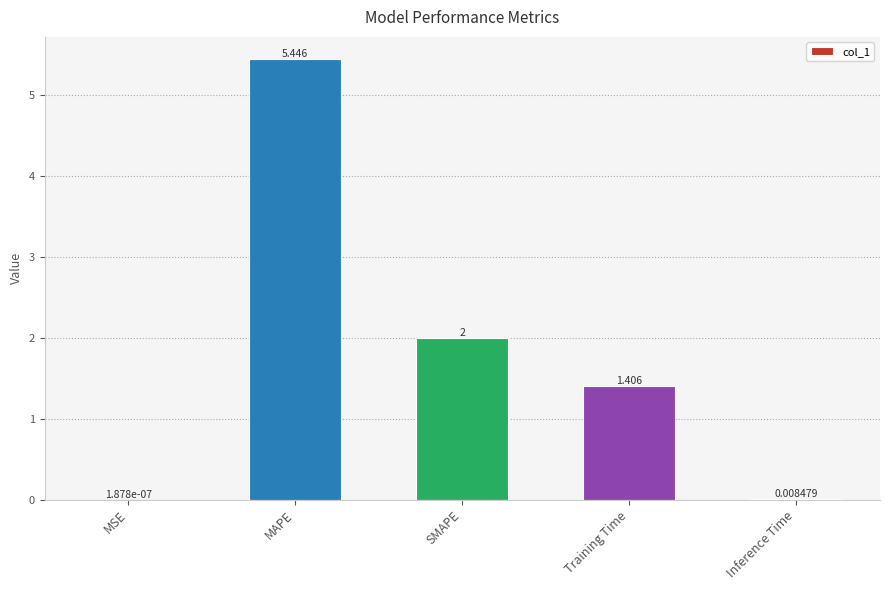

How many categories are shown in the chart?

5